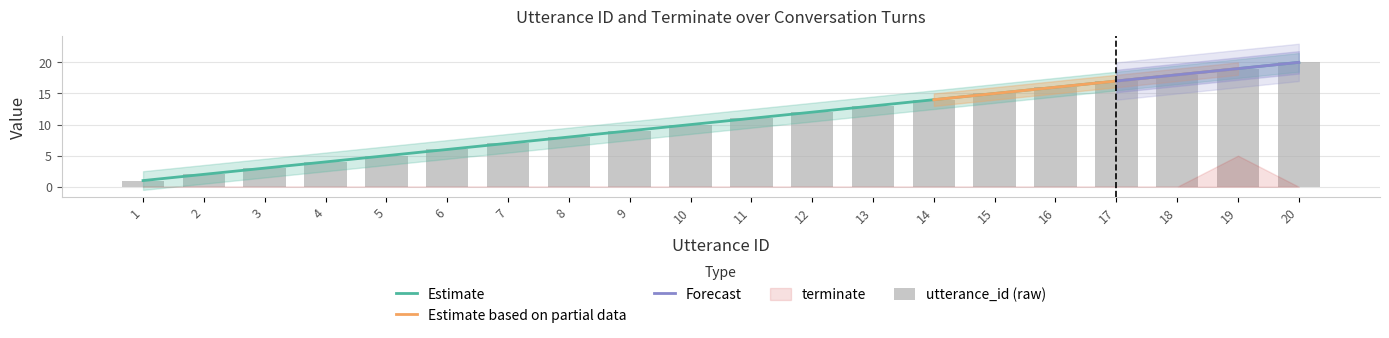

What is the greatest value displayed?

20